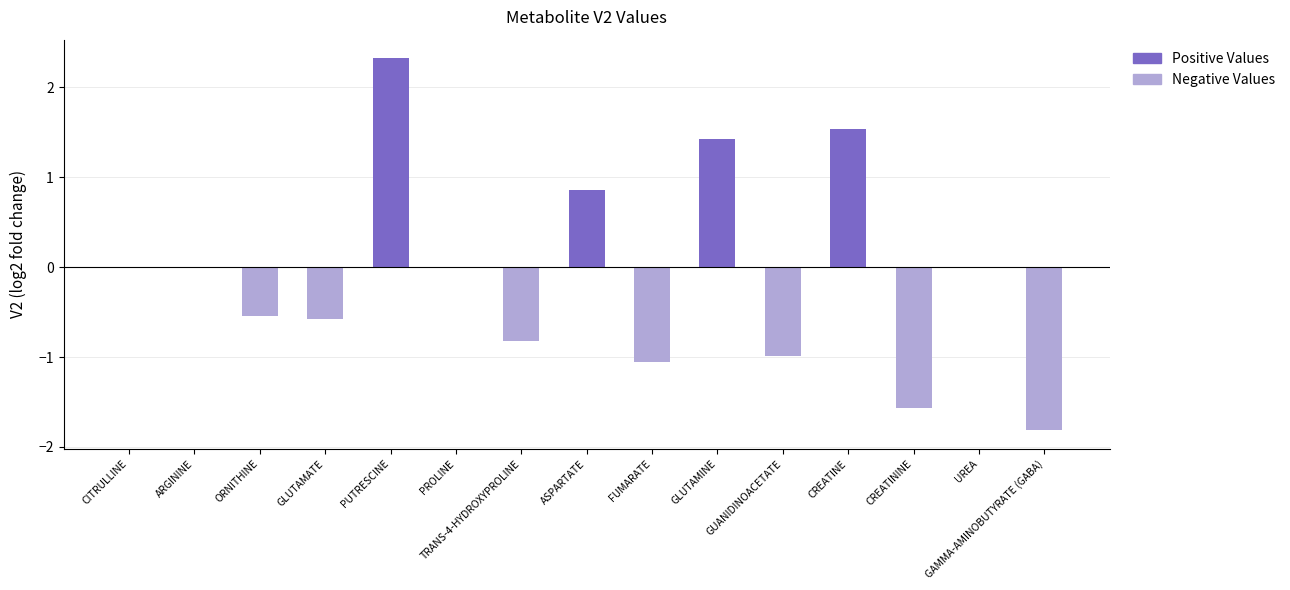

Which series has the largest range (max minus min)?

Positive Values